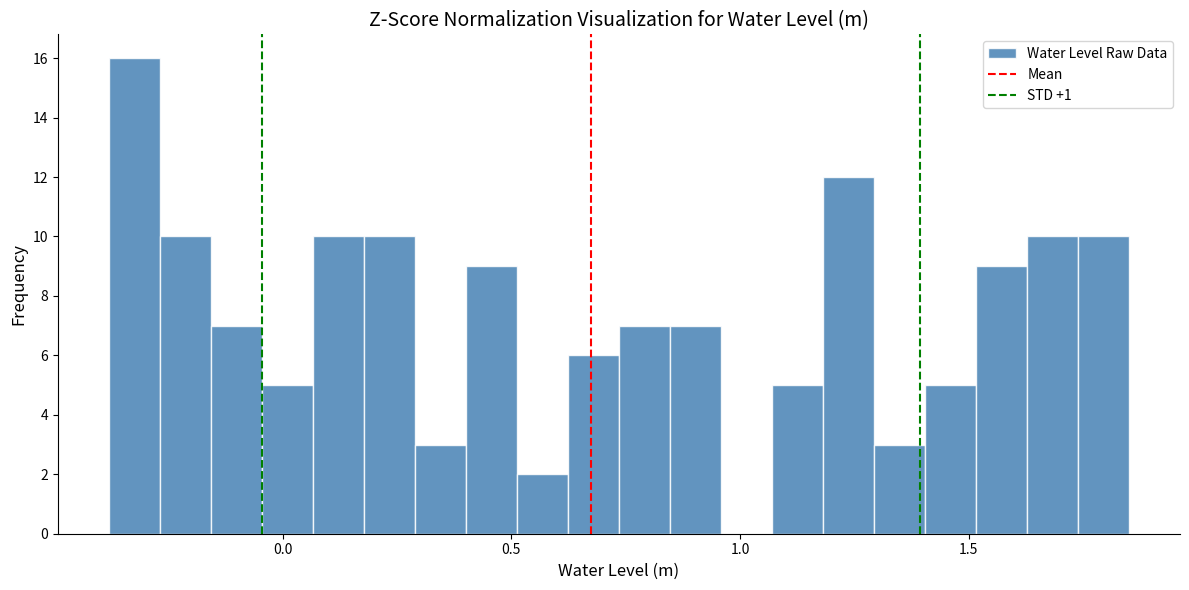

Around what value on the x-axis is the tallest bar? Give the approximate position of its centre, as read against the axis.

-0.30